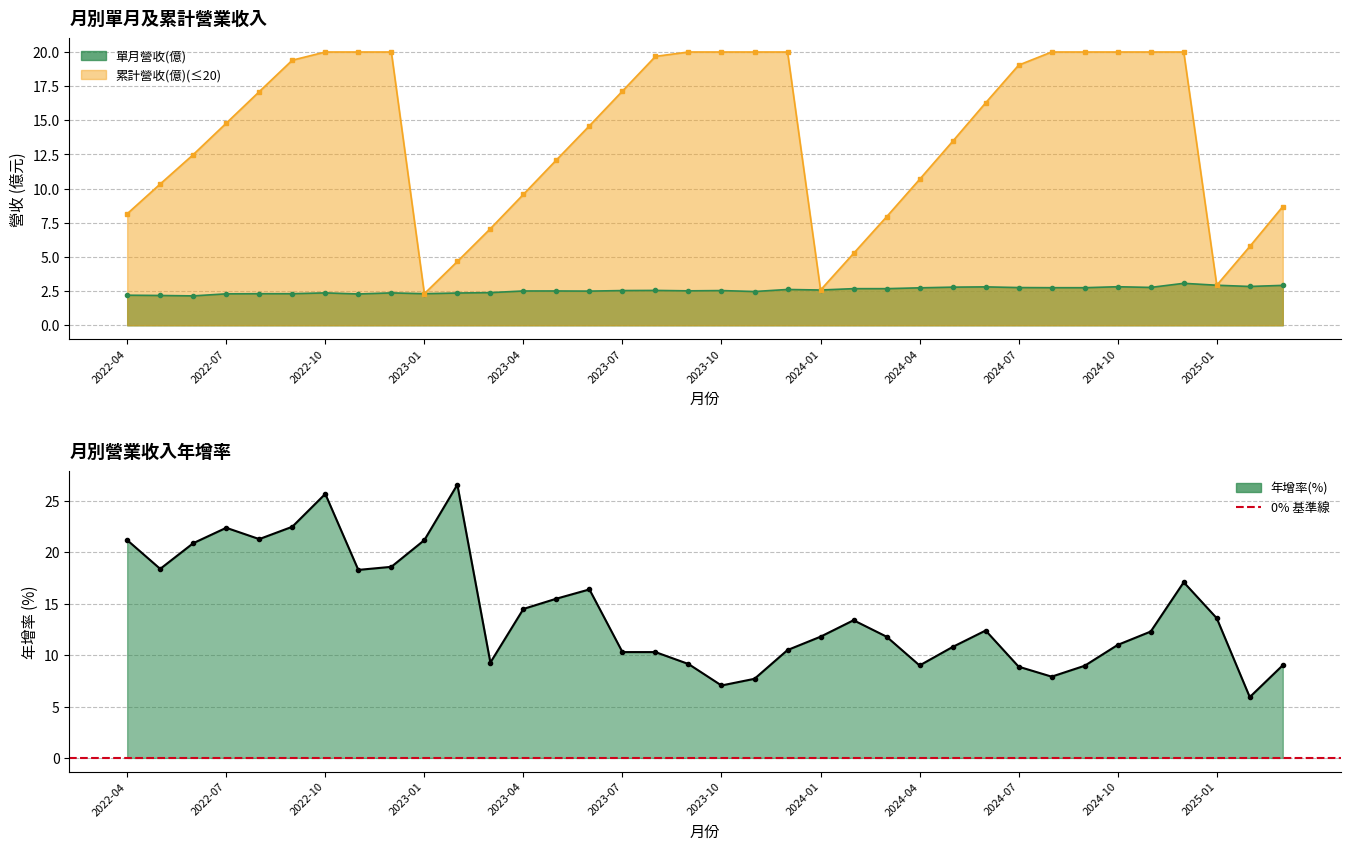

What is the spread (max minus min) of values at 2022-07?

20.1